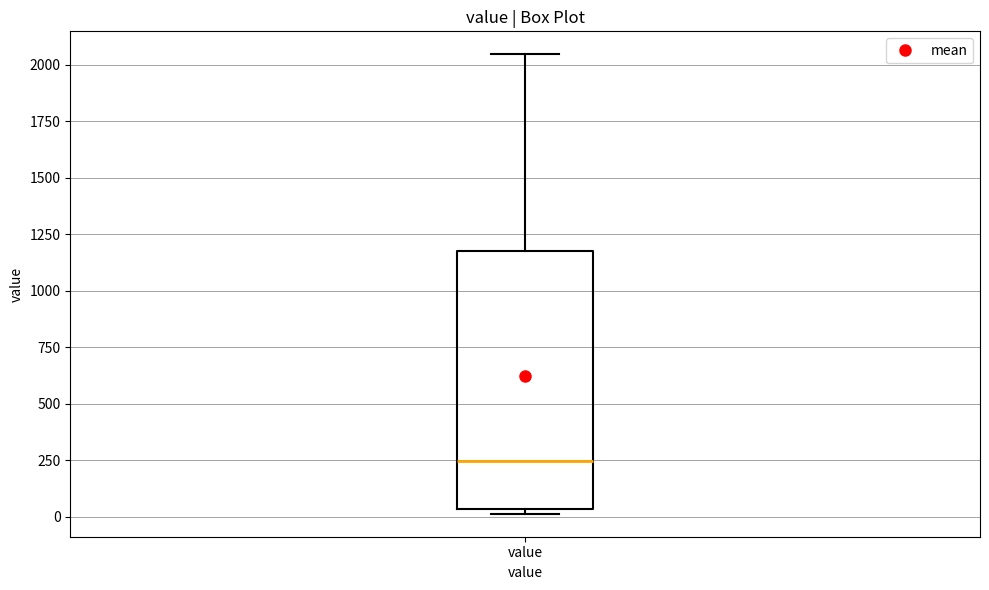

Read this box plot against the y-axis: the position of the median line, the range covered by the box, and the ends of both whiskers. The values are not printed on the chart, so give them approximately, as read against the axis.

median 250, box 50 to 1200, whiskers 0 to 2050